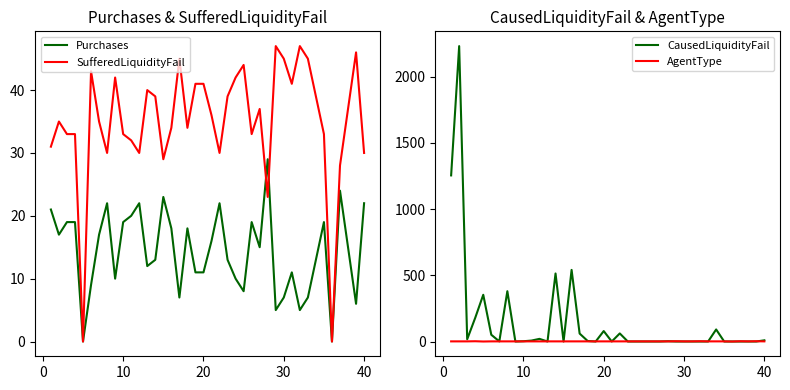

Is this an area chart (filled region under the line)?

No